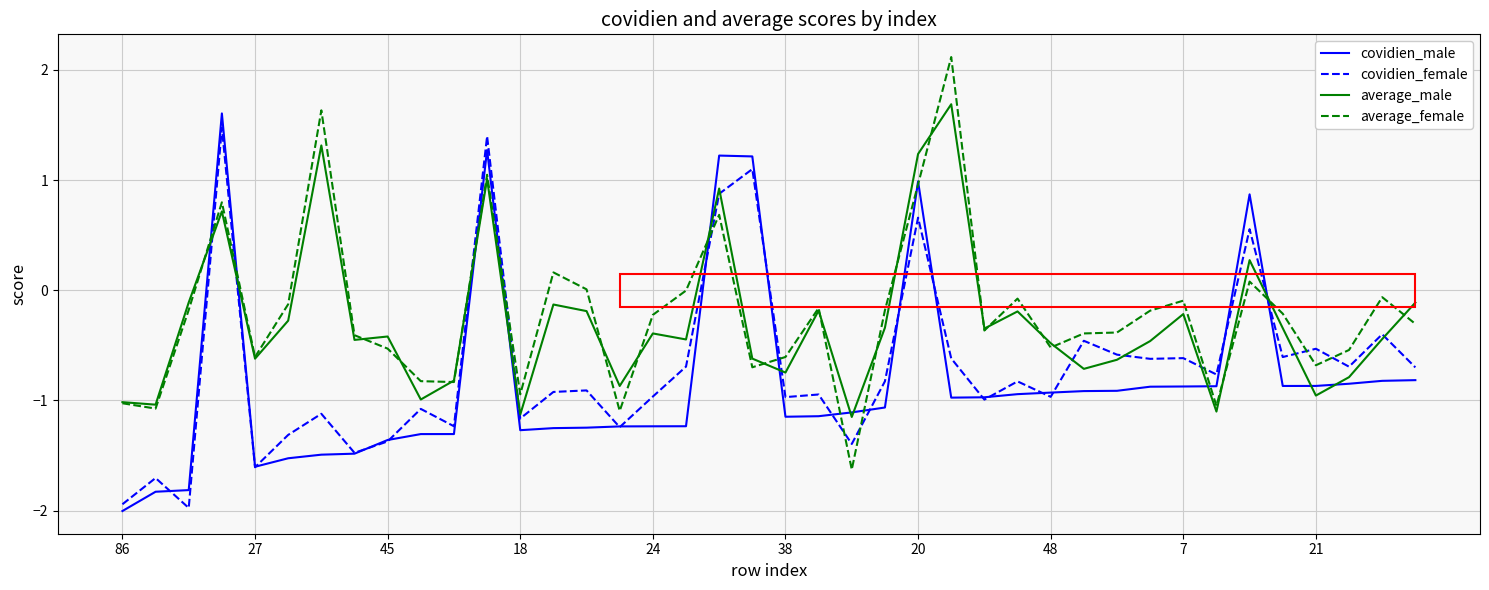

True or false: covidien_female has more than 1 points higher than both neighbors.

True